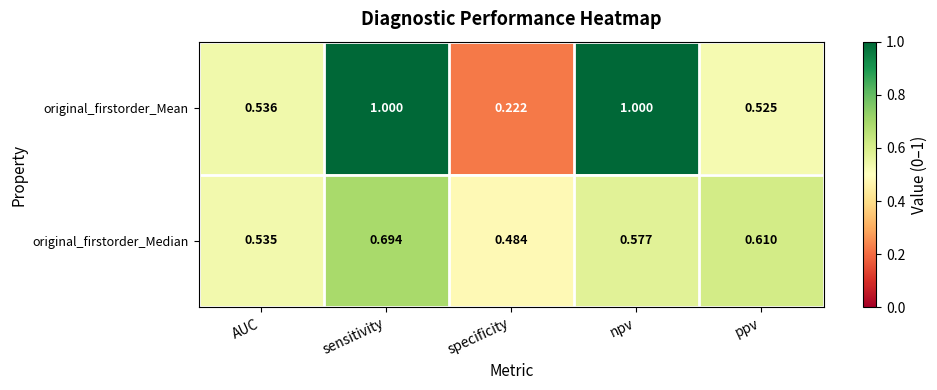

How many series are shown in this chart?

2